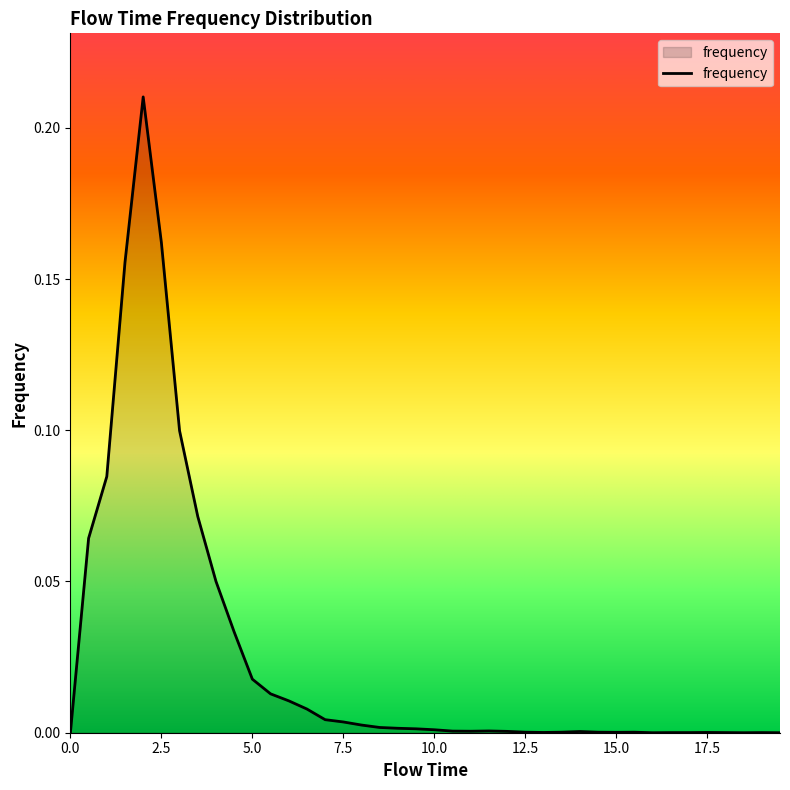

The chart shows a value of 0.1 at 2.5. True or false?

False